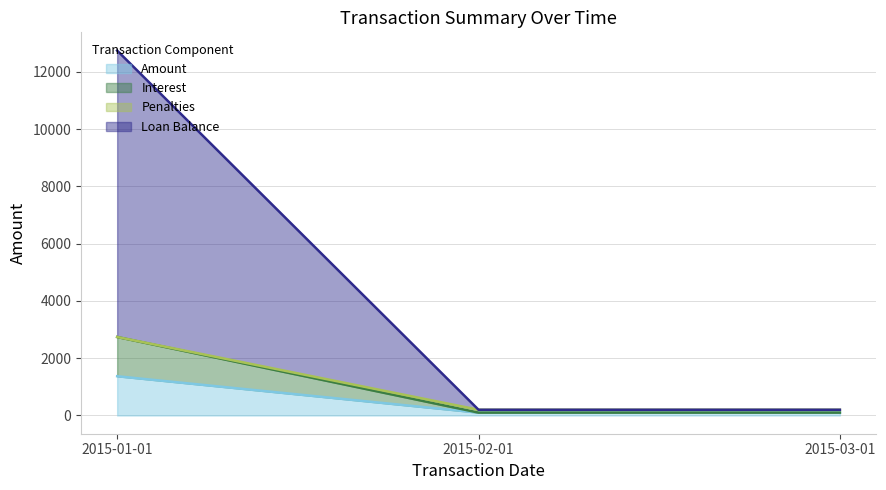

How many lines are shown in the chart?

4